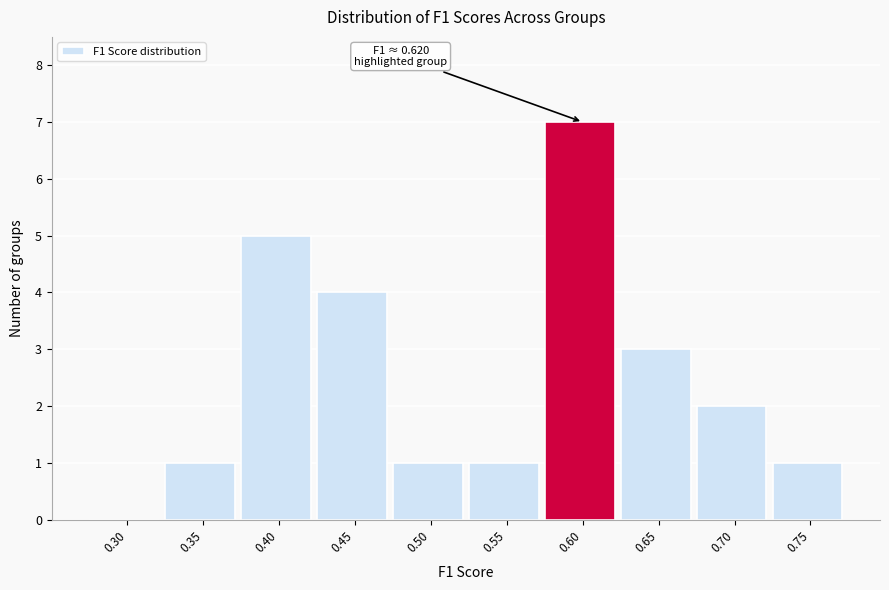

Reading right to left, extract all data points from this chart.

0.75=1	0.70=2	0.65=3	0.60=7	0.55=1	0.50=1	0.45=4	0.40=5	0.35=1	0.30=0